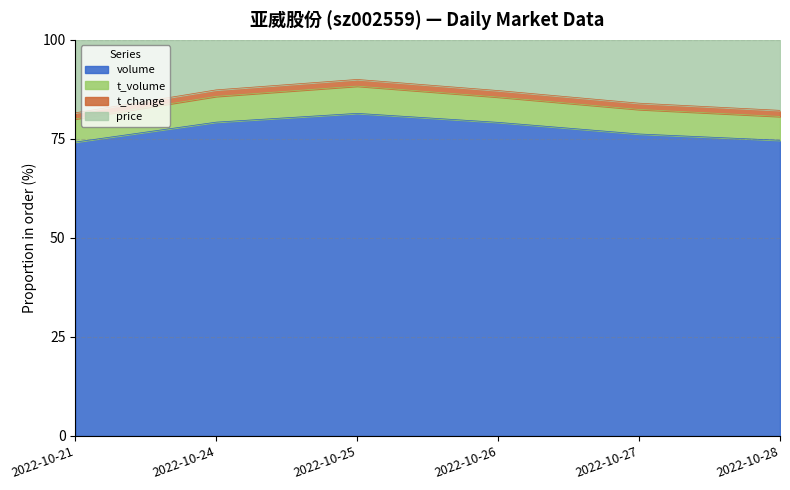

The volume series shows 35.1 at 2022-10-26. True or false?

False